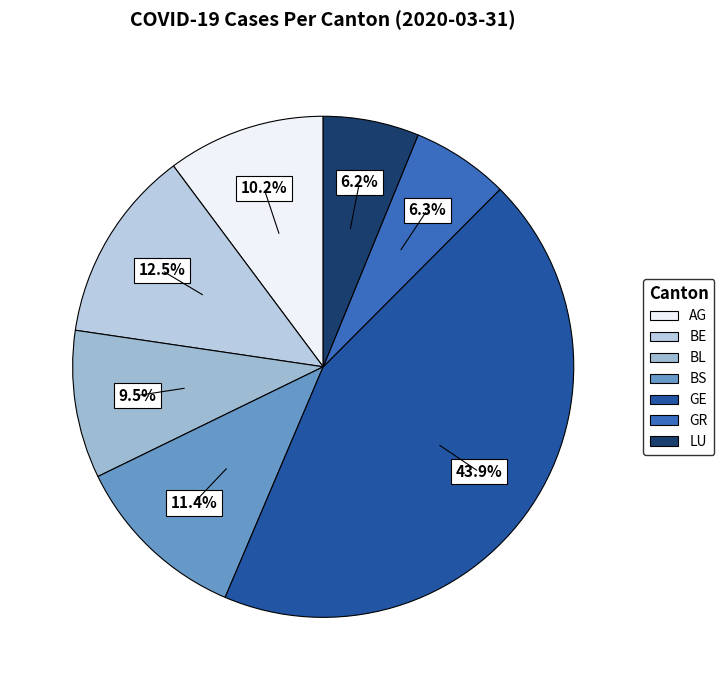

How many slices are in this pie chart?

7